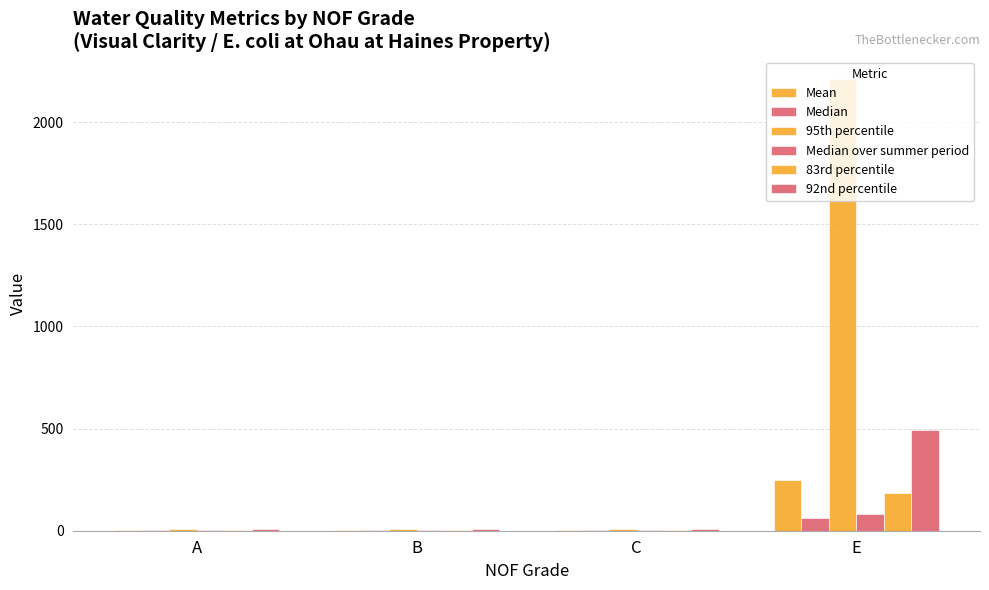

How many data points does each series have?

4